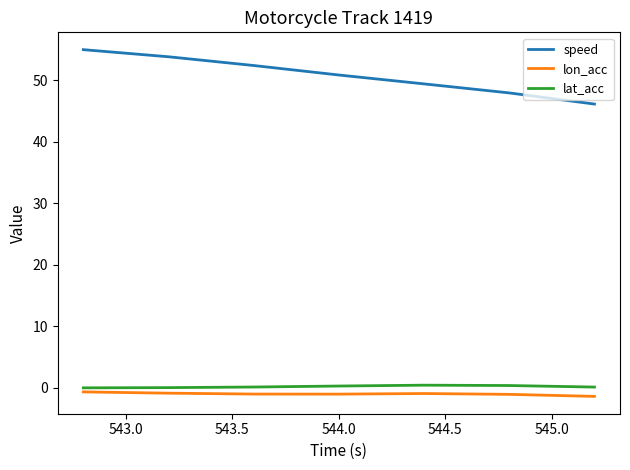

True or false: lon_acc and lat_acc intersect in this chart.

False